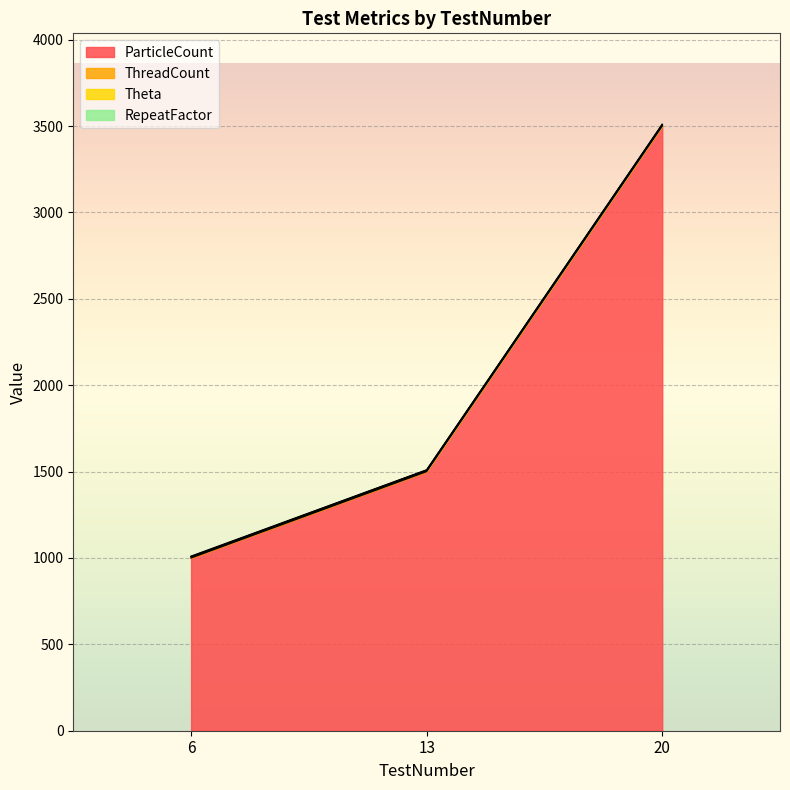

How many ParticleCount values are between 1000 and 3500?

3